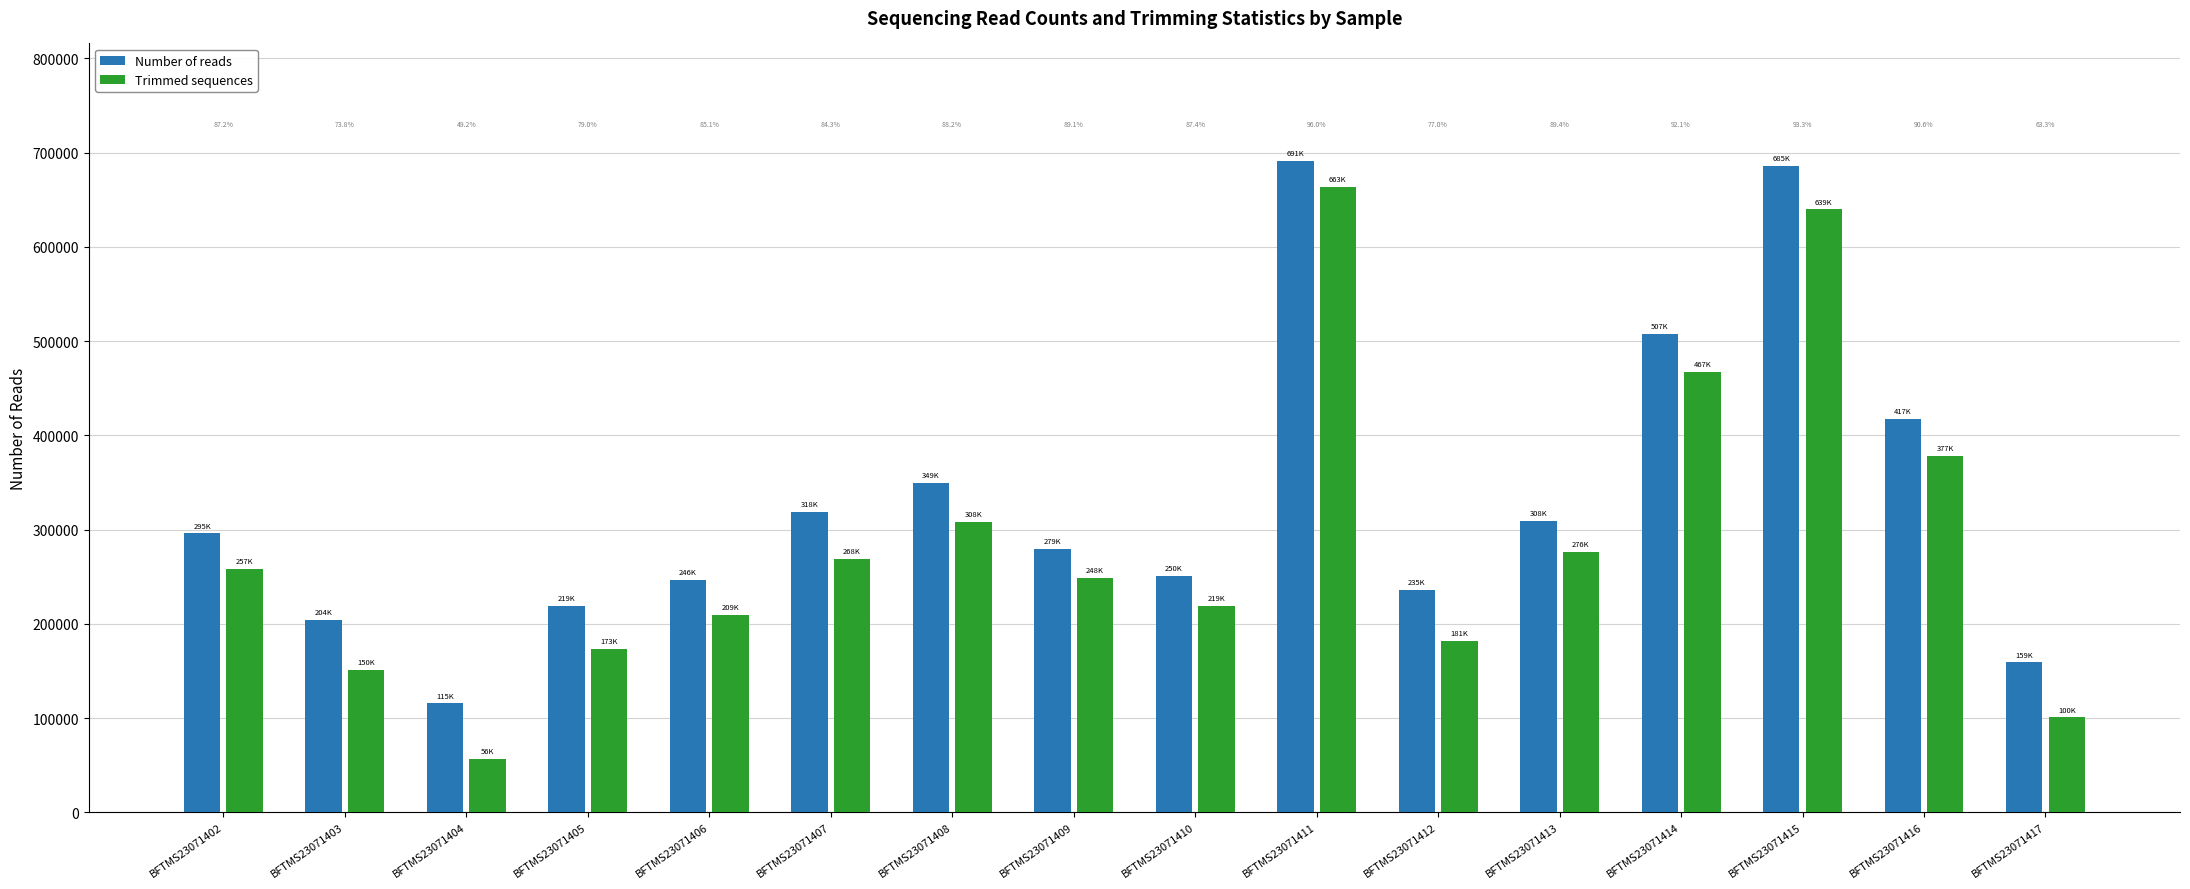

Does the chart contain stacked bars?

No